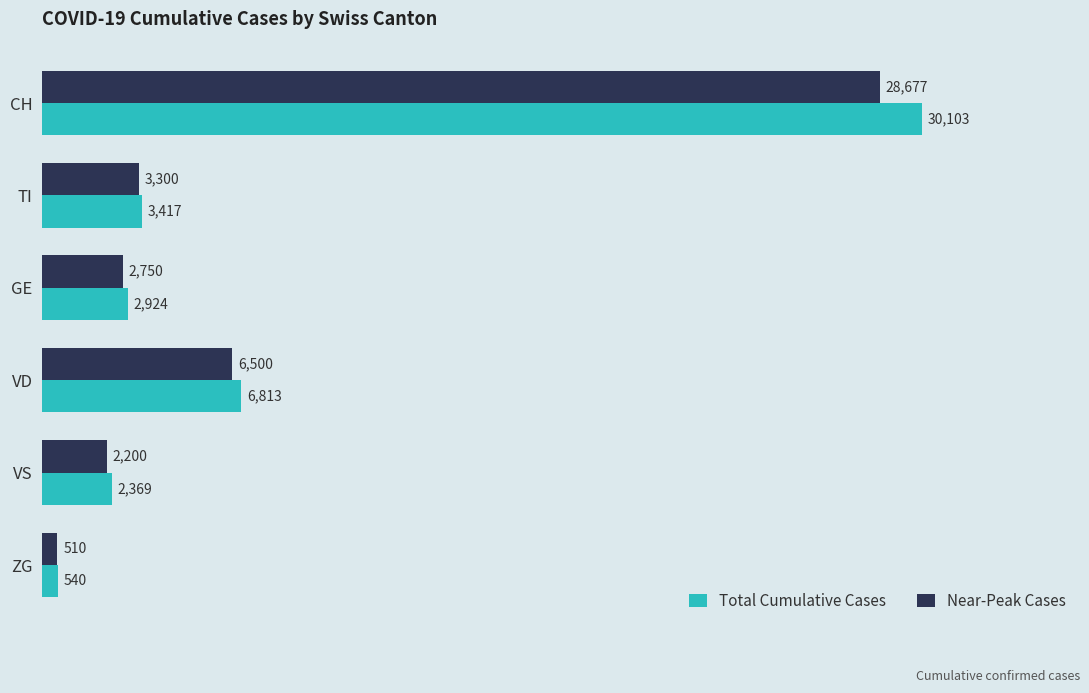

What are all the series names shown in the legend?

Total Cumulative Cases, Near-Peak Cases